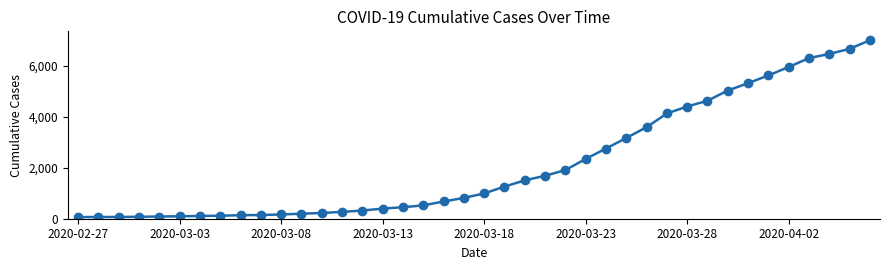

What is the average value?

2144